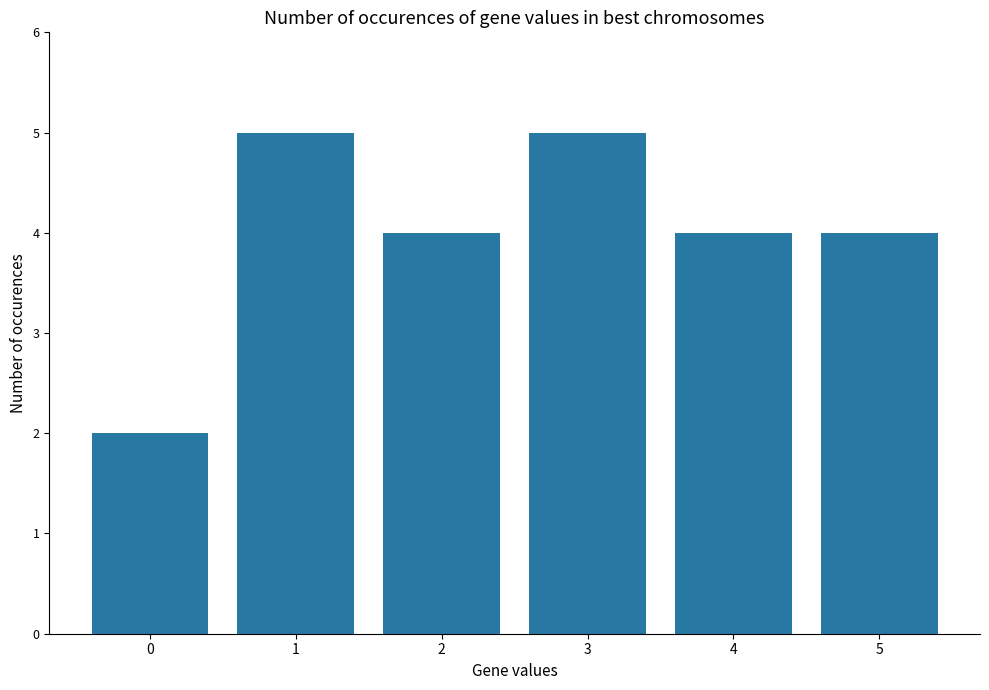

Reading left to right, extract all data points from this chart.

0=2	1=5	2=4	3=5	4=4	5=4